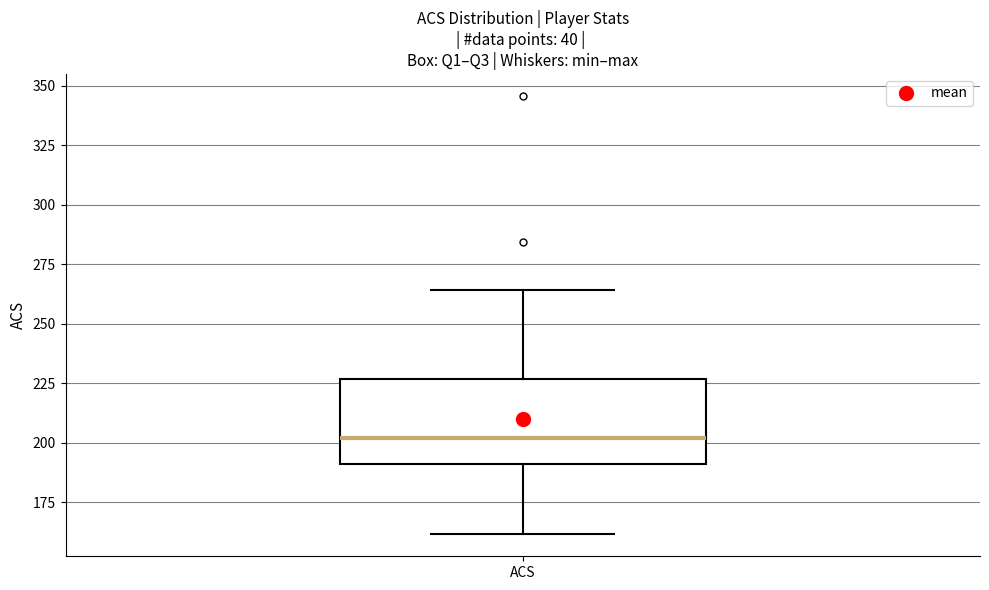

Read this box plot against the y-axis: the position of the median line, the range covered by the box, and the ends of both whiskers. The values are not printed on the chart, so give them approximately, as read against the axis.

median 200, box 190 to 225, whiskers 160 to 265